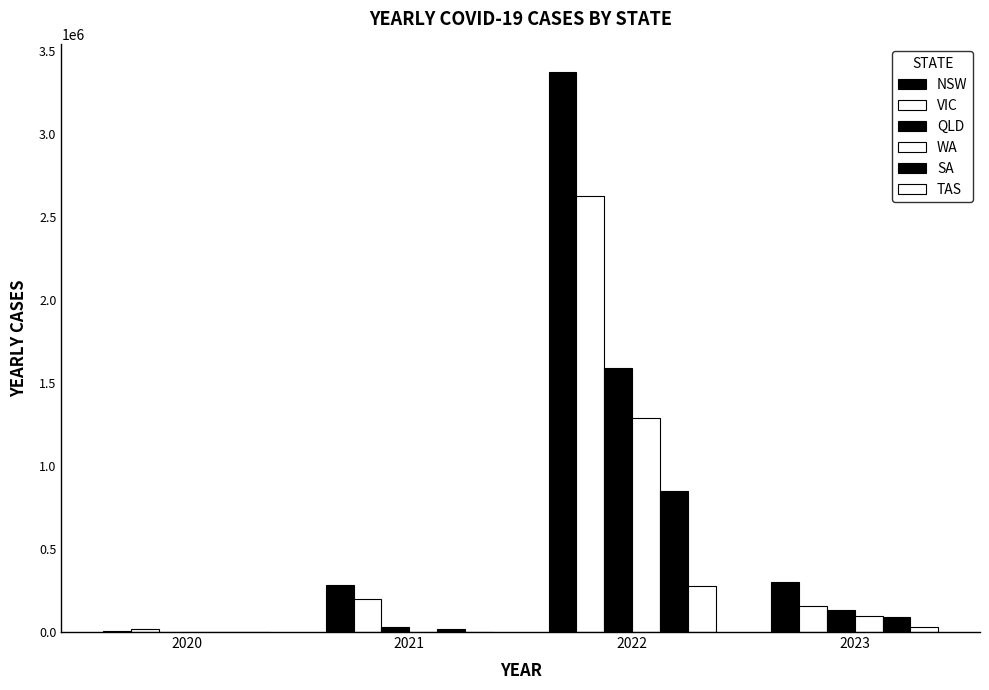

How many distinct data groups are displayed?

6